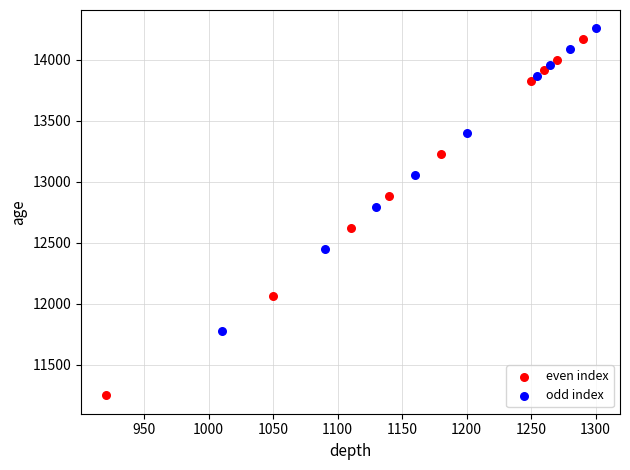

Which series contains the lowest Y value?

even index